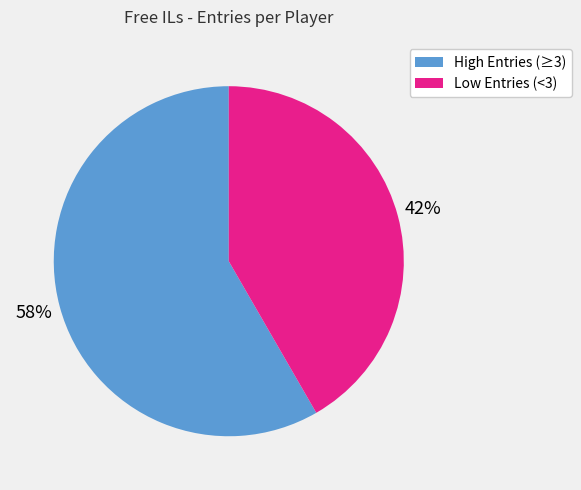

How many segments does this pie chart have?

2